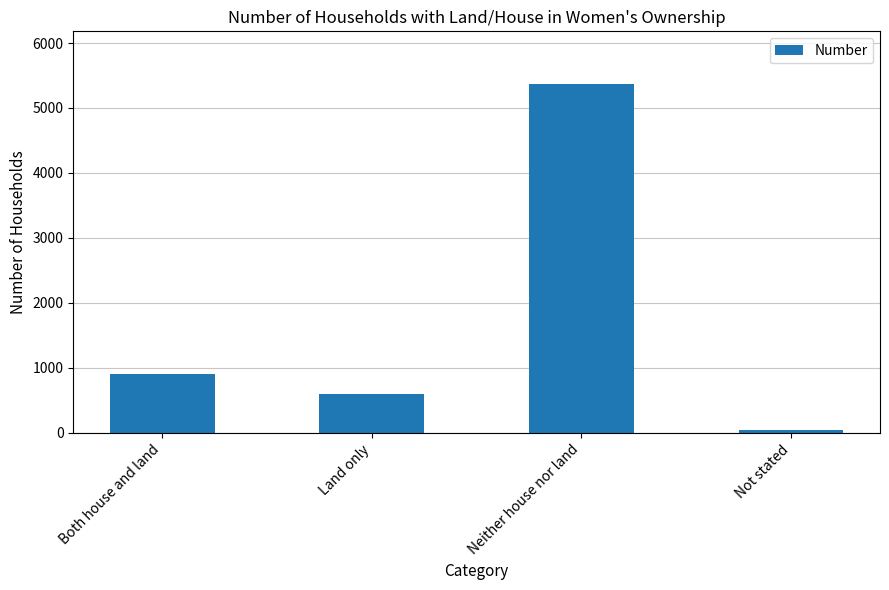

How many distinct data groups are displayed?

1